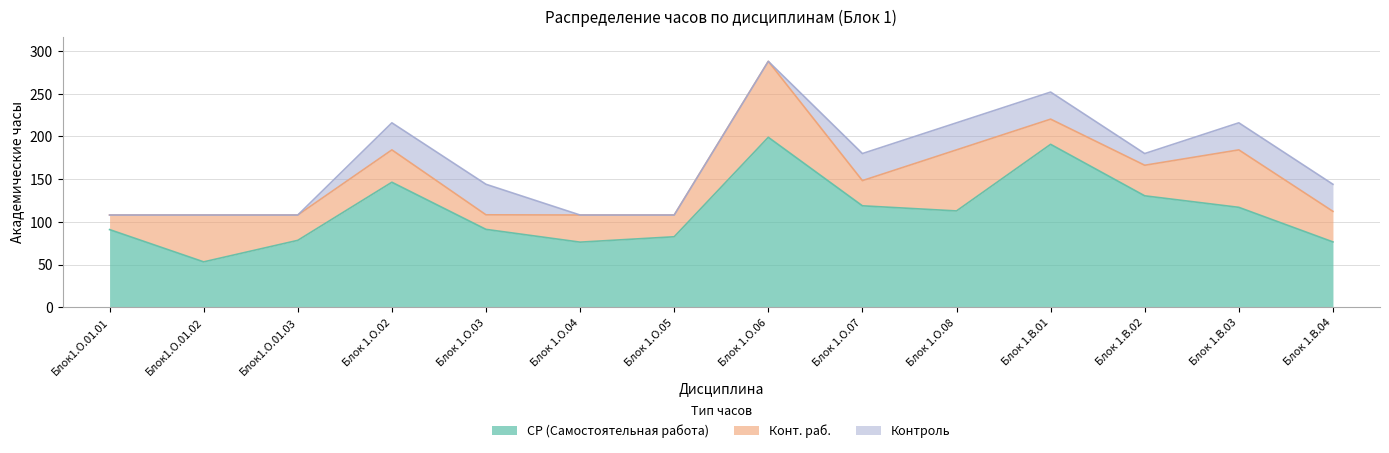

What position from the left is Блок 1.О.04?

6